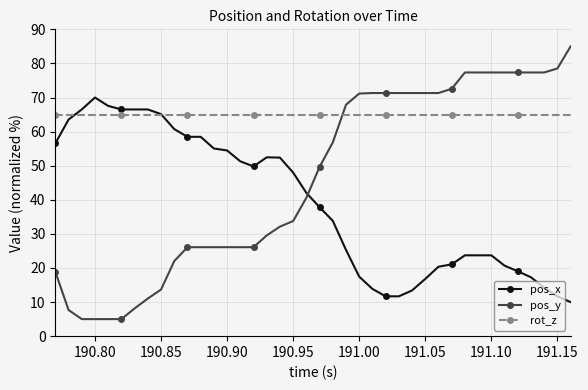

Does the chart display data point markers on the line(s)?

Yes